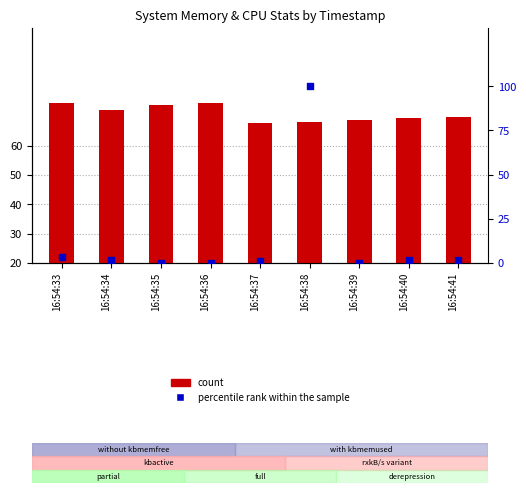

Which series reaches the maximum Y coordinate?

percentile rank within the sample